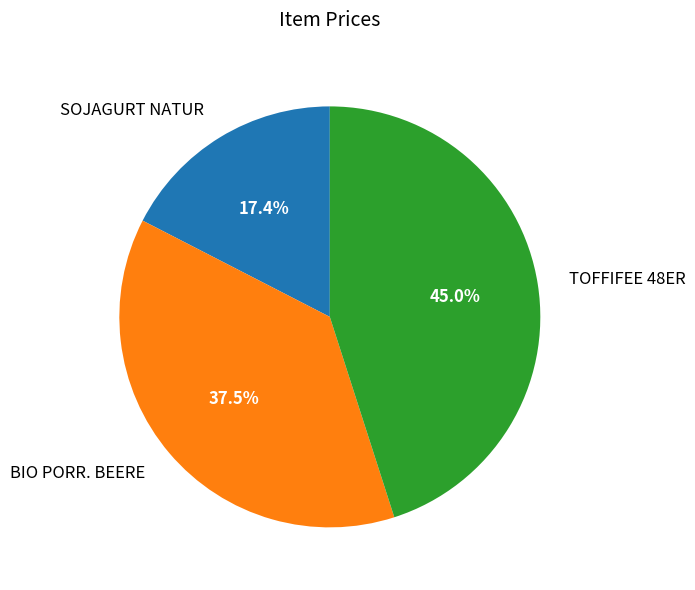

Rank the categories by value from highest to lowest.

TOFFIFEE 48ER, BIO PORR. BEERE, SOJAGURT NATUR